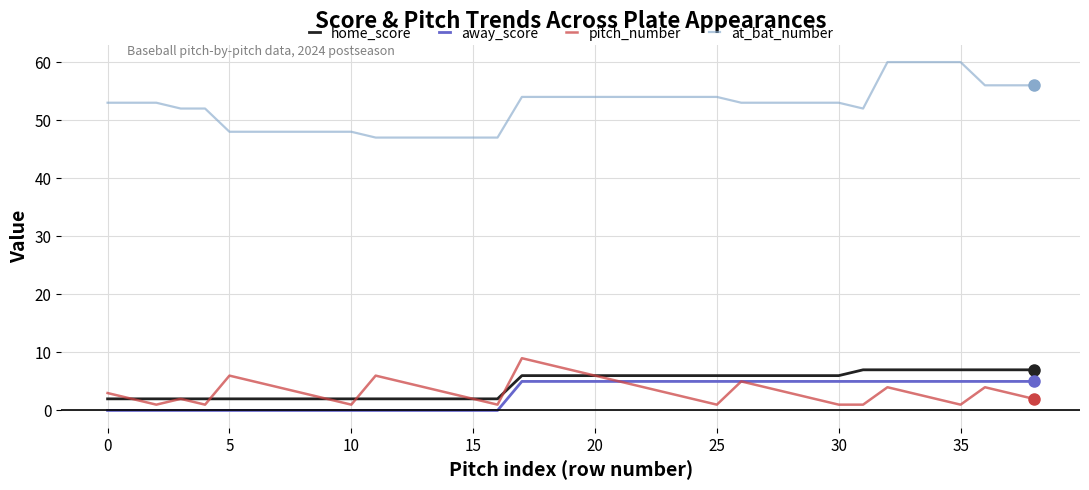

True or false: at_bat_number and pitch_number intersect in this chart.

False